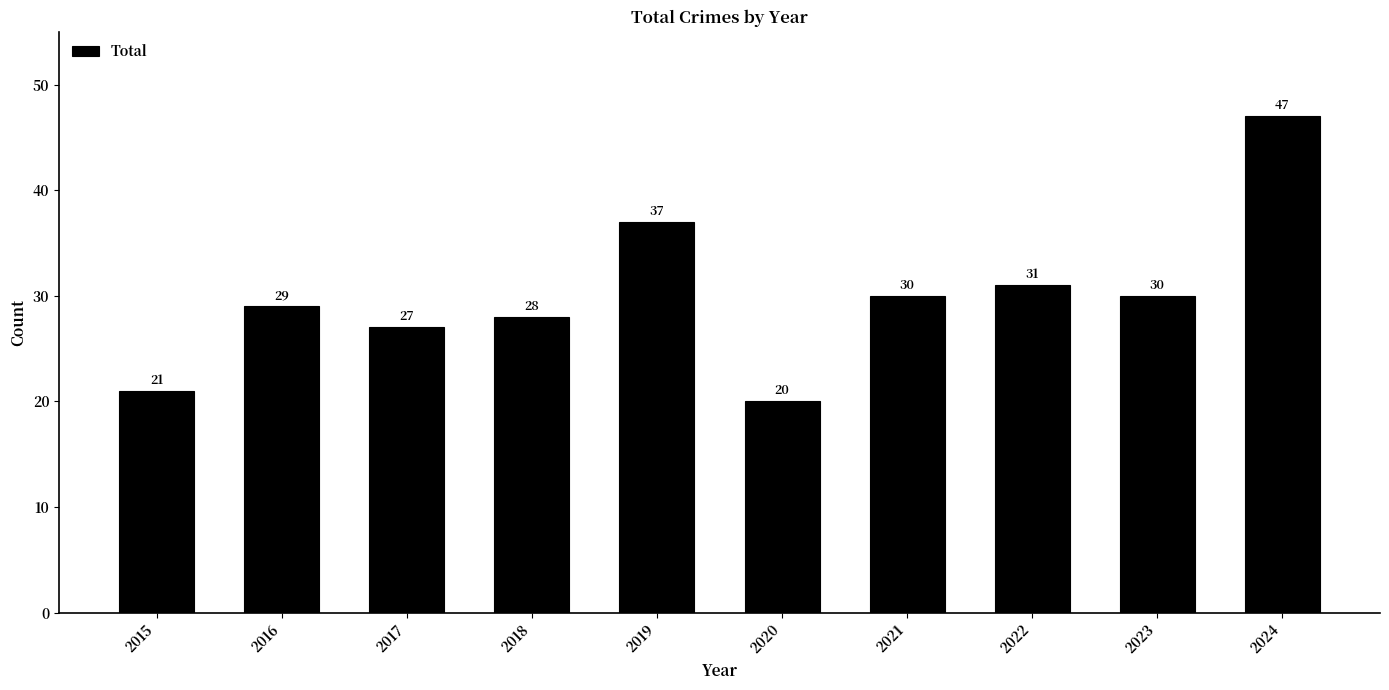

Are the bars horizontal?

No